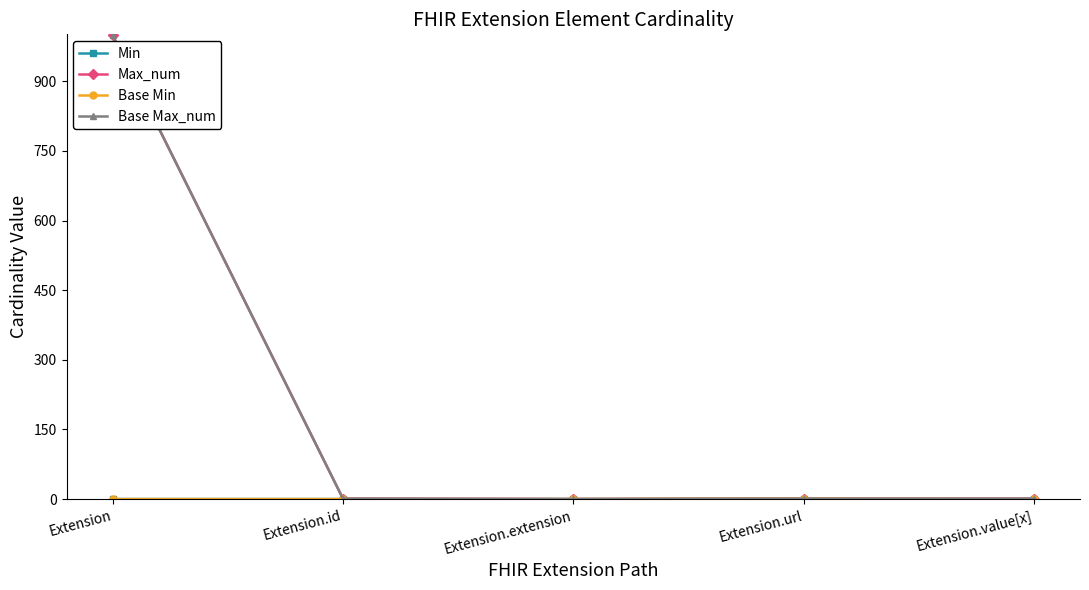

Does the chart display data point markers on the line(s)?

Yes